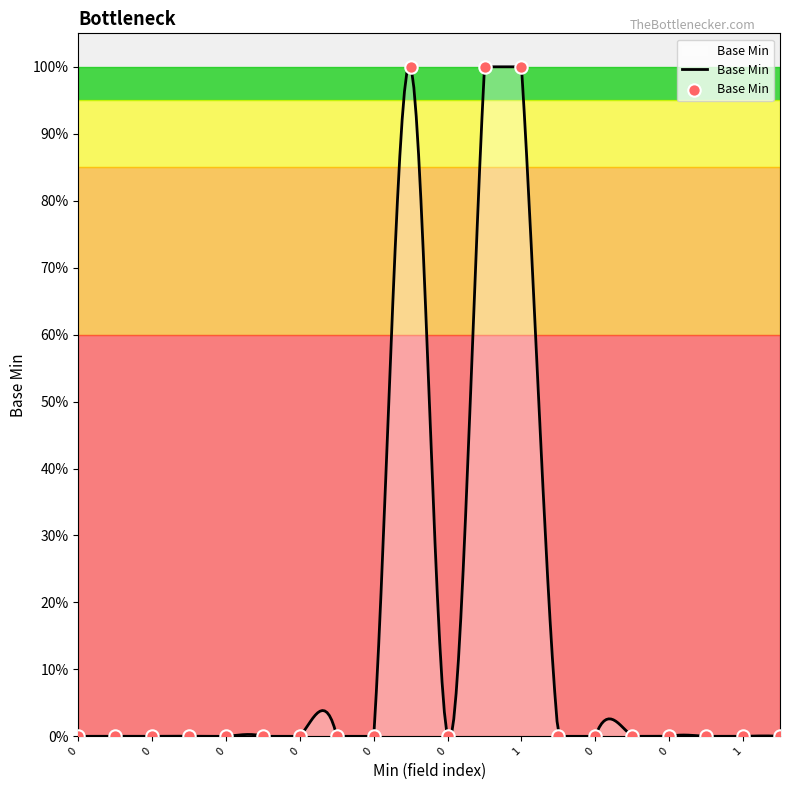

Approximately how many times larger is the value at 1 compared to 11?

1.0